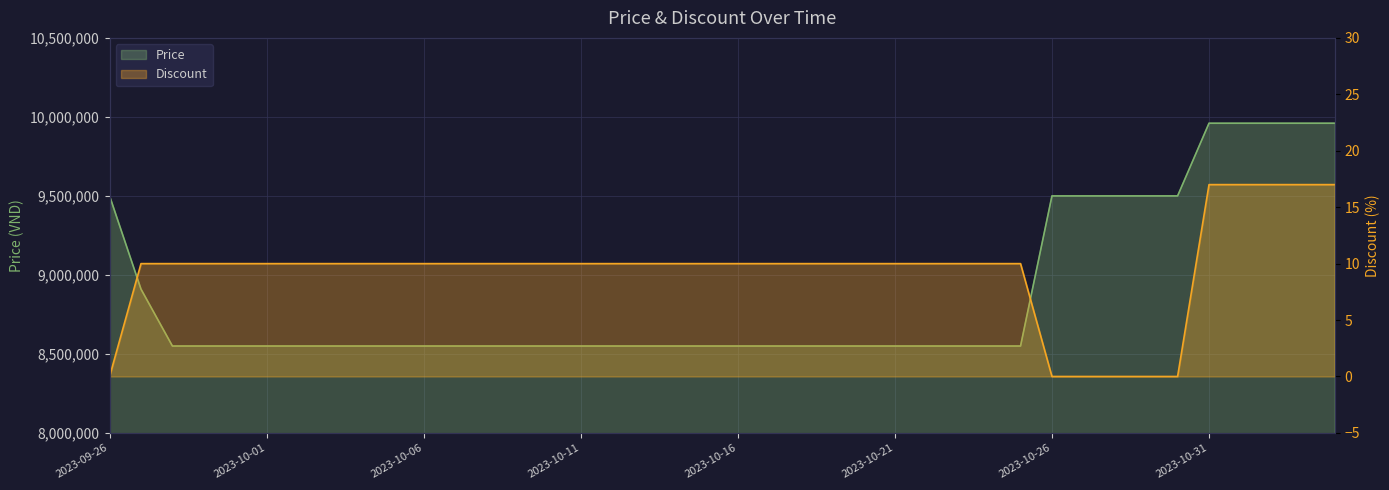

What is the sum of the Price values at 2023-10-07 and 2023-10-30?

18050000